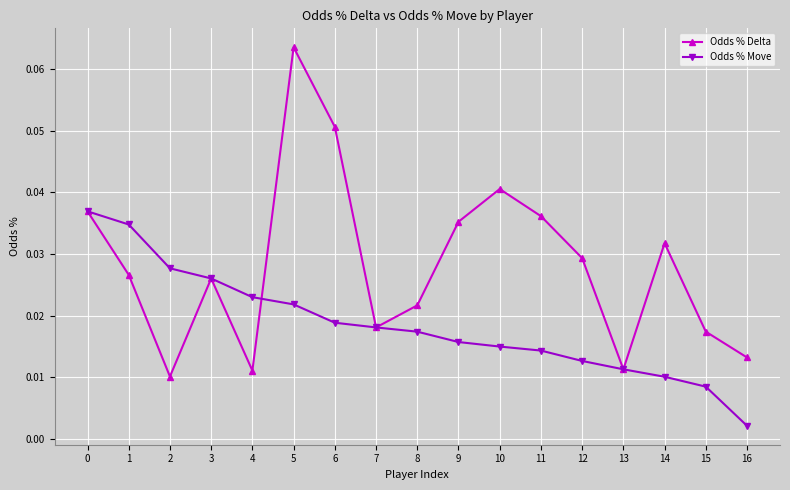

What is the sum of all Odds % Move values?

0.3